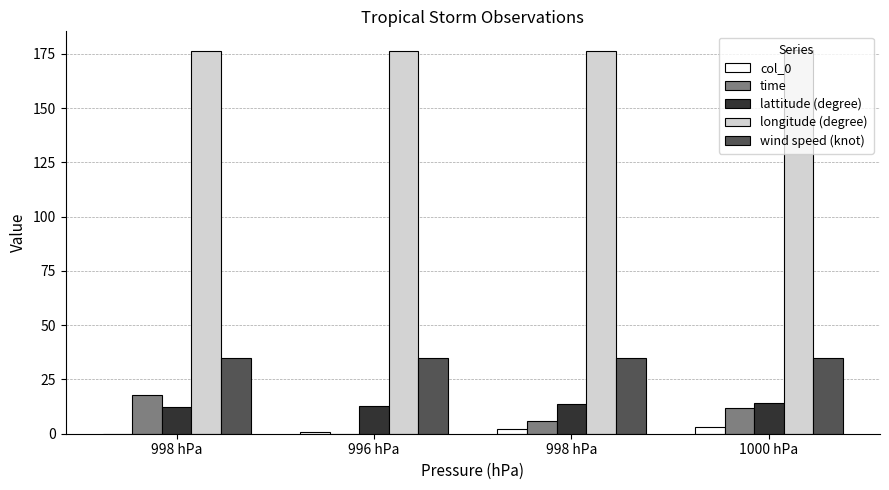

Reading left to right, what are all the values shown in this chart?

col_0: 0.0	1.0	2.0	3.0
time: 18.0	0.0	6.0	12.0
lattitude (degree): 12.1	13.0	13.6	14.1
longitude (degree): 176.5	176.4	176.3	176.6
wind speed (knot): 35.0	35.0	35.0	35.0